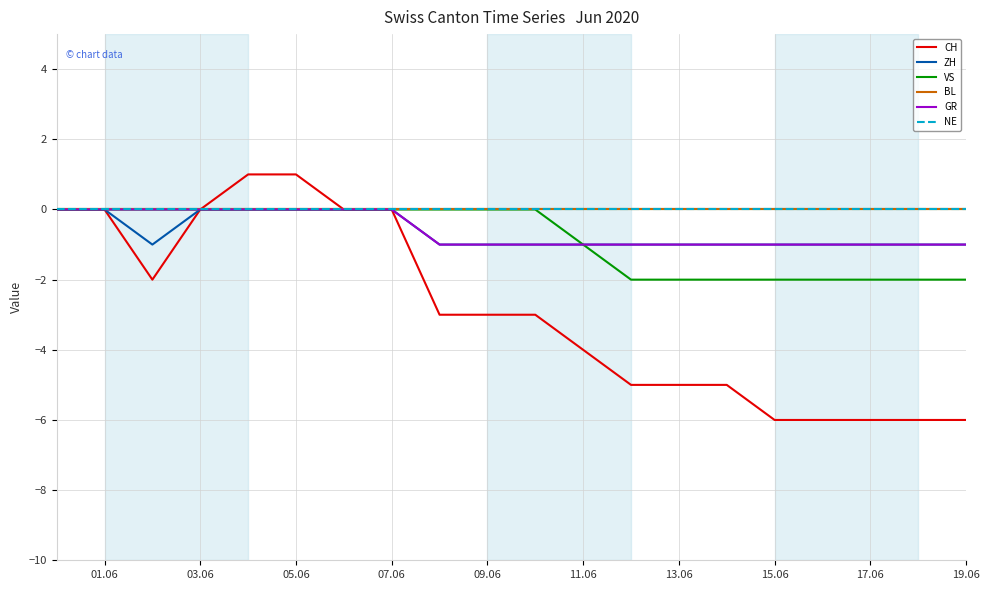

True or false: NE and VS cross at least once.

False